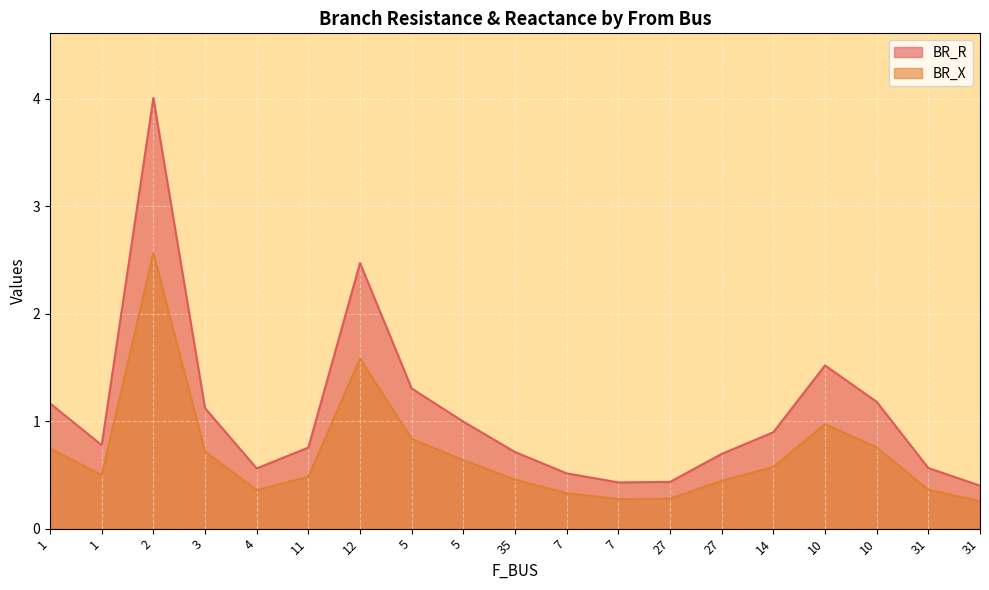

At how many categories does at least one series exceed 0?

19